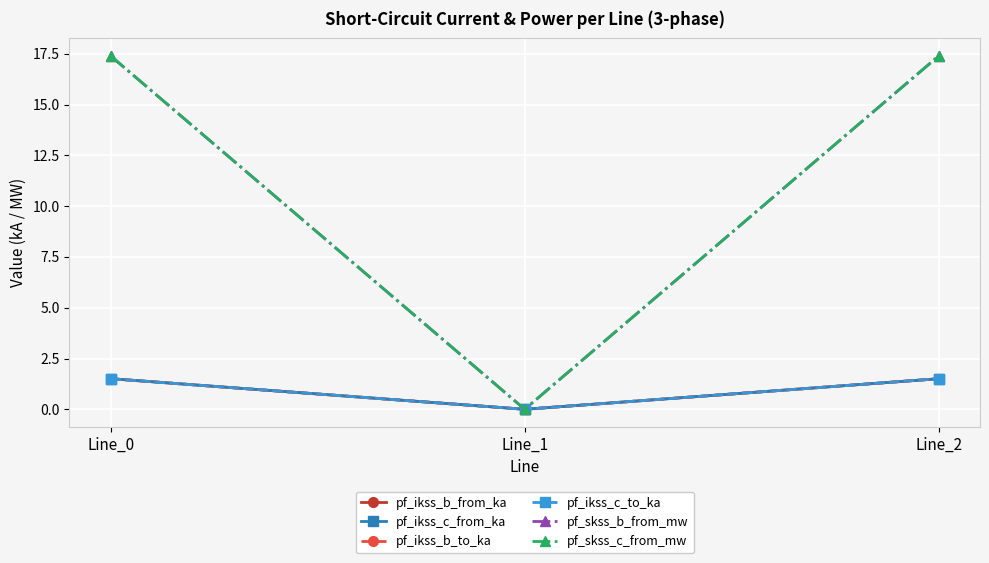

The value of pf_ikss_b_from_ka at Line_2 is 1.5. True or false?

True